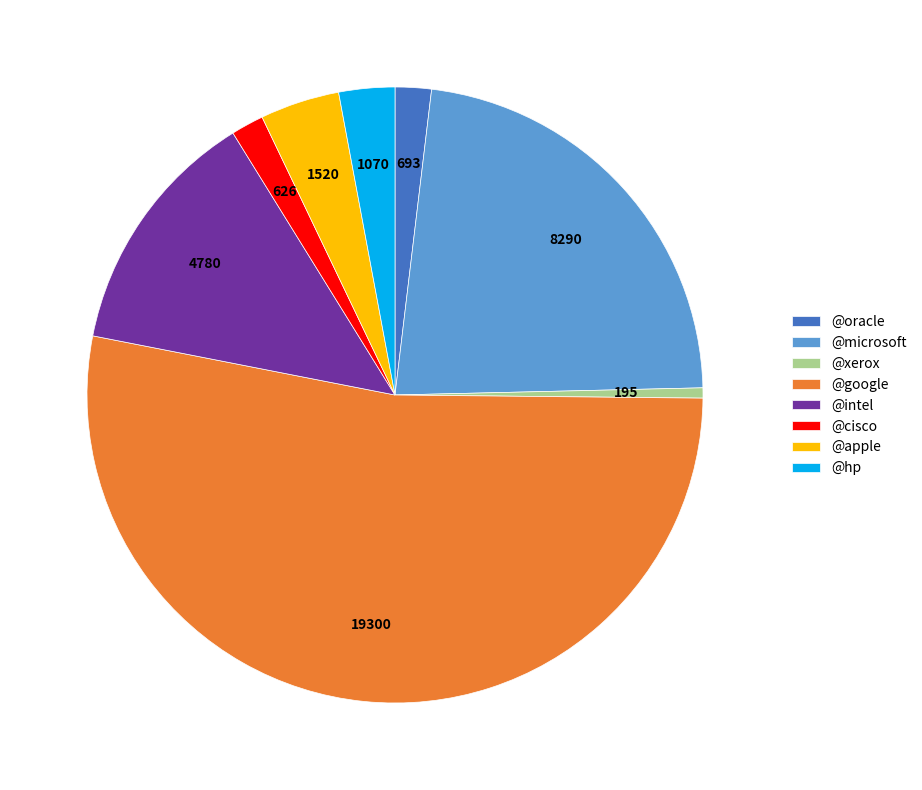

How many slices are in this pie chart?

8